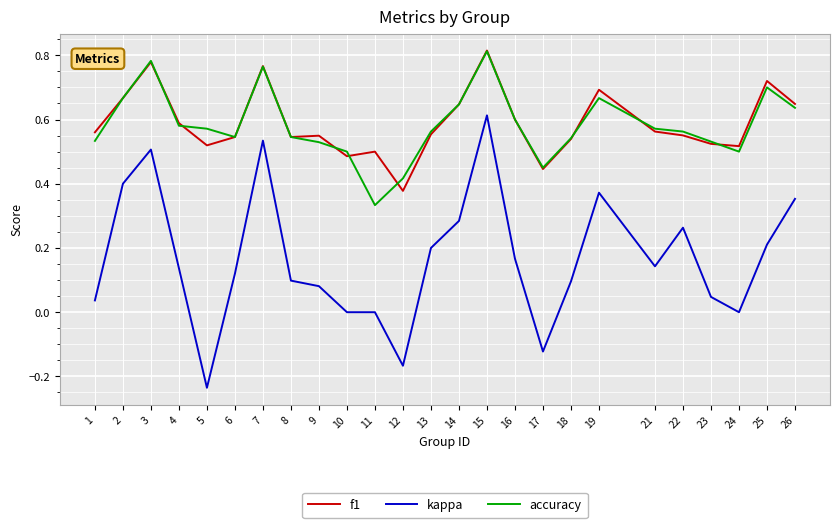

What is the total value across all series at 21?

1.3